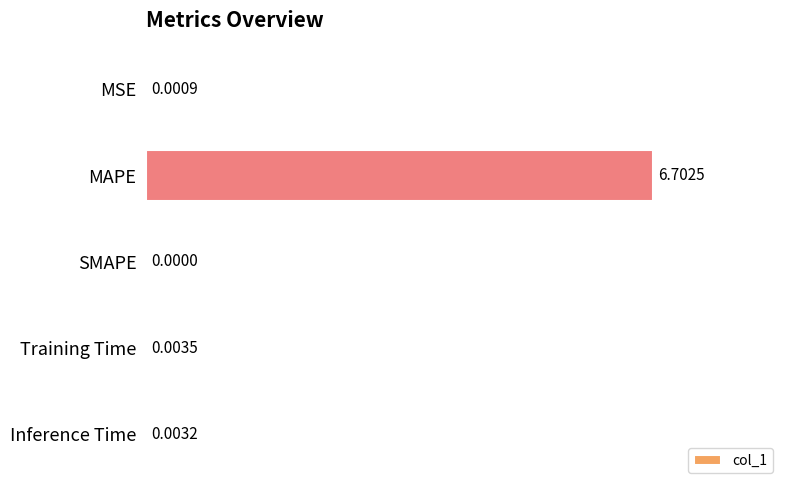

At which label is the value closest to 3?

Training Time